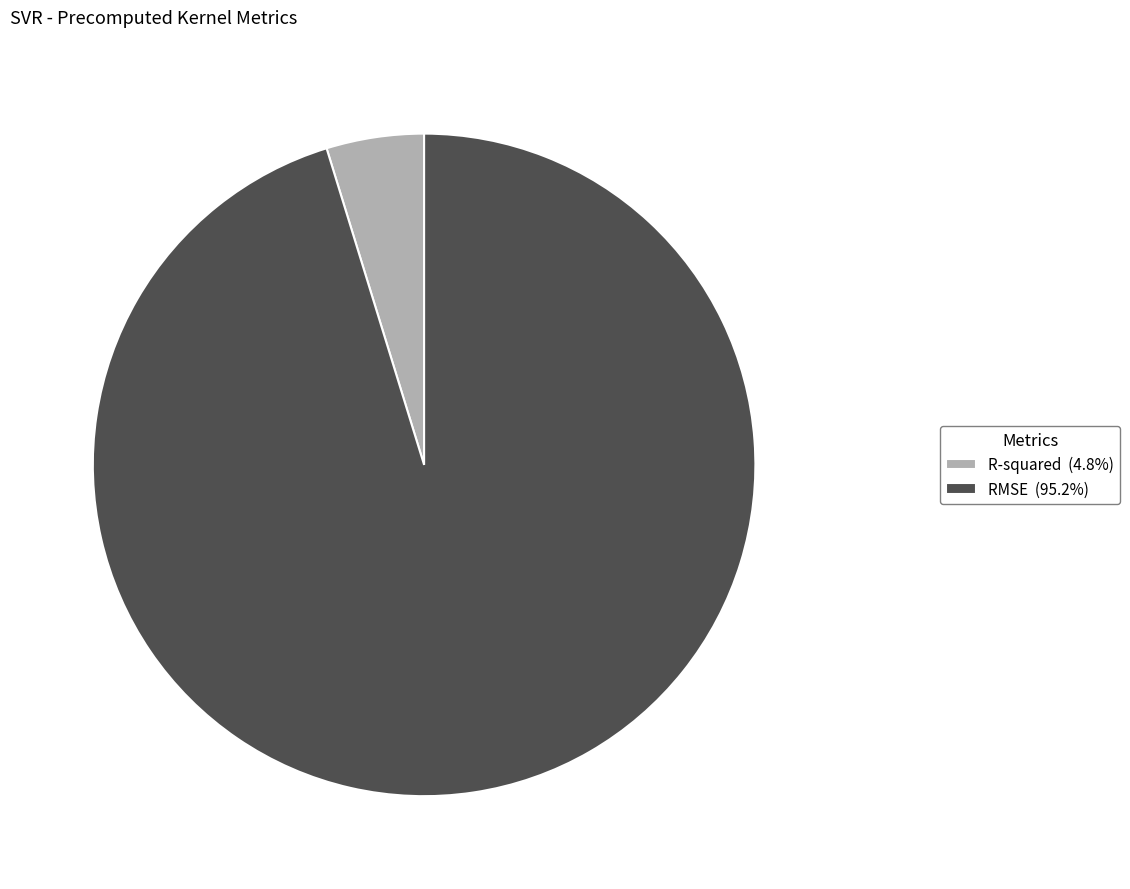

Rank the categories by value from lowest to highest.

R-squared, RMSE